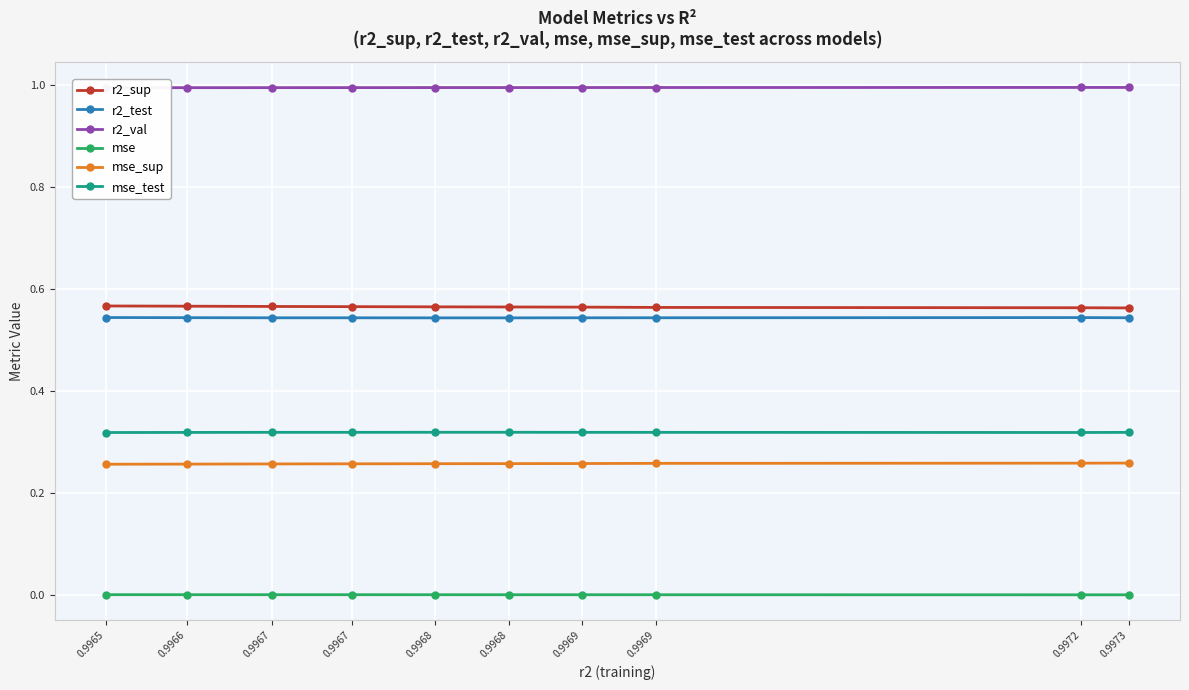

Rank the series at 0.9968 from lowest to highest value.

mse, mse_sup, mse_test, r2_test, r2_sup, r2_val